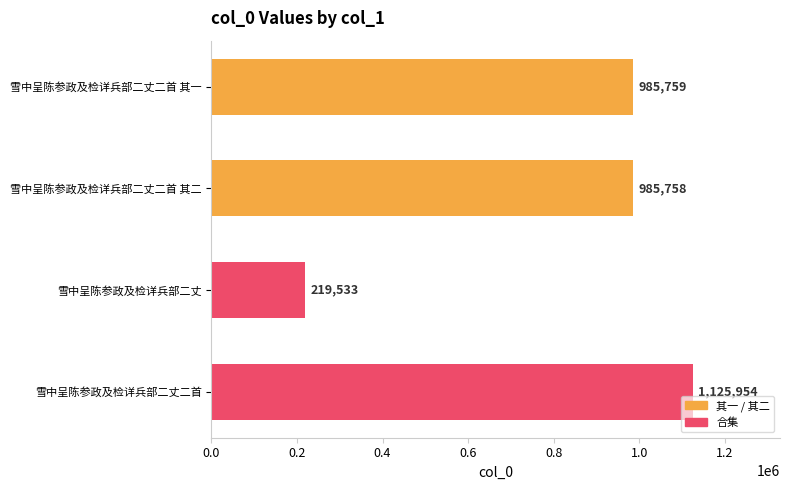

Are the bars grouped side by side (vs. stacked)?

No